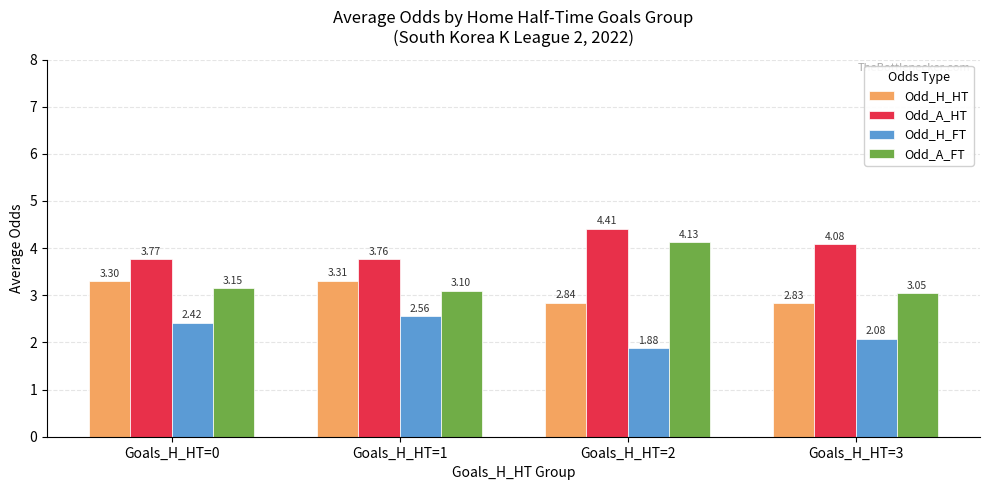

Where is Odd_H_FT nearest to the value 2?

Goals_H_HT=3